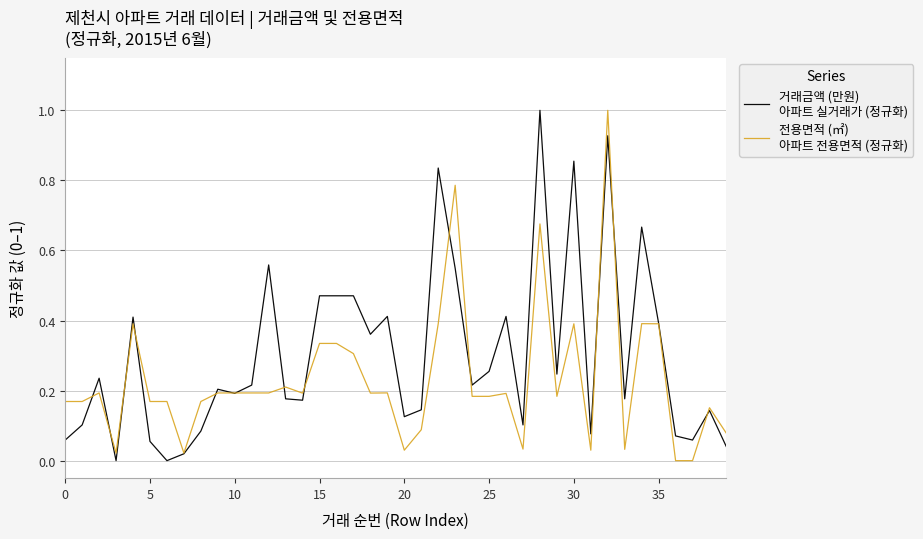

Does the chart have visible grid lines?

Yes